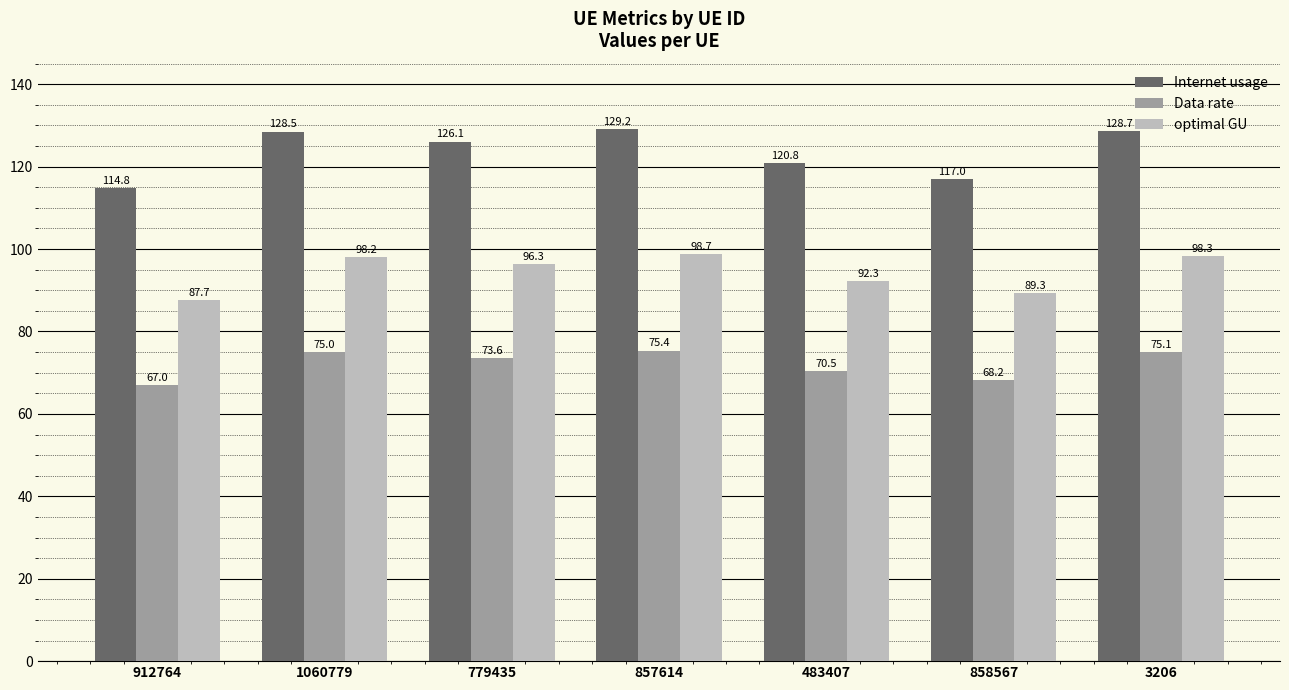

Which category has the lowest value across all series?

912764